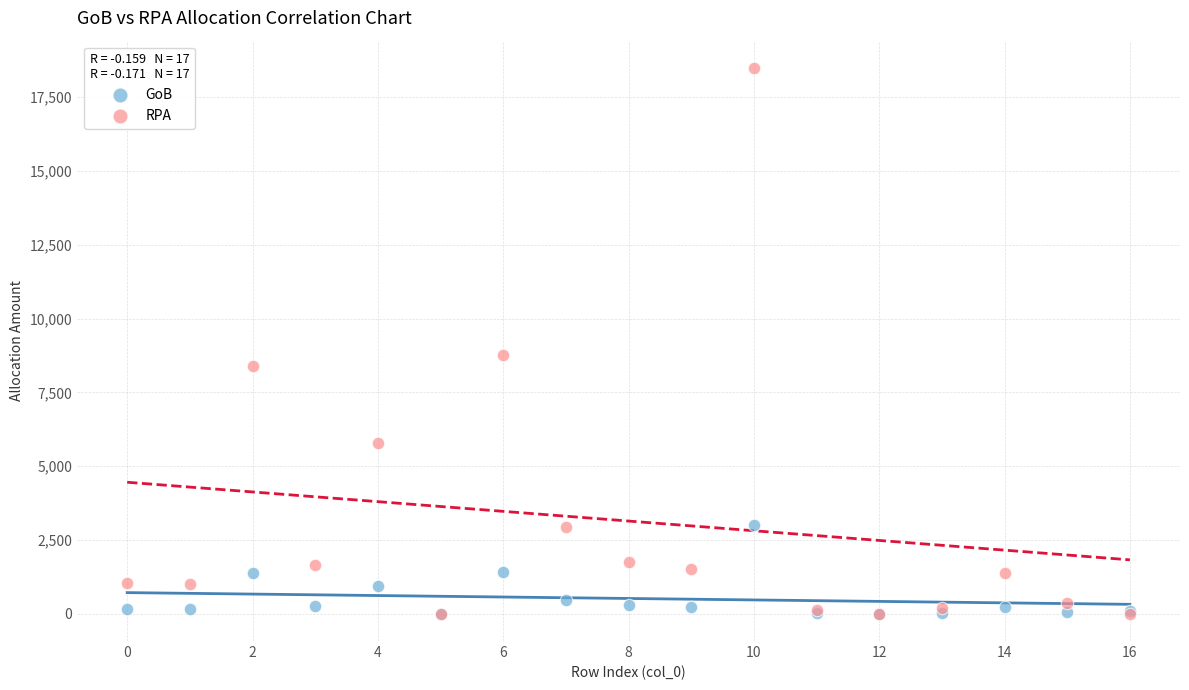

Which series reaches the maximum Y coordinate?

RPA